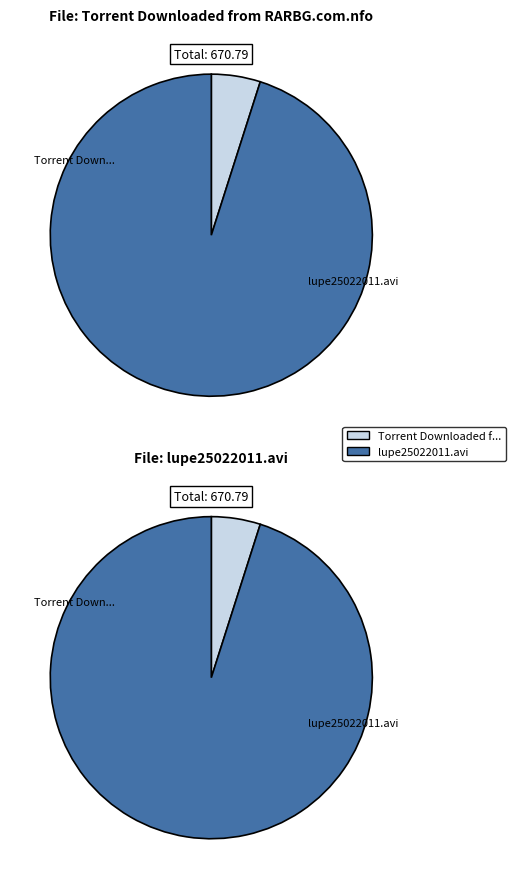

Which slice represents more than half of the pie?

lupe25022011.avi